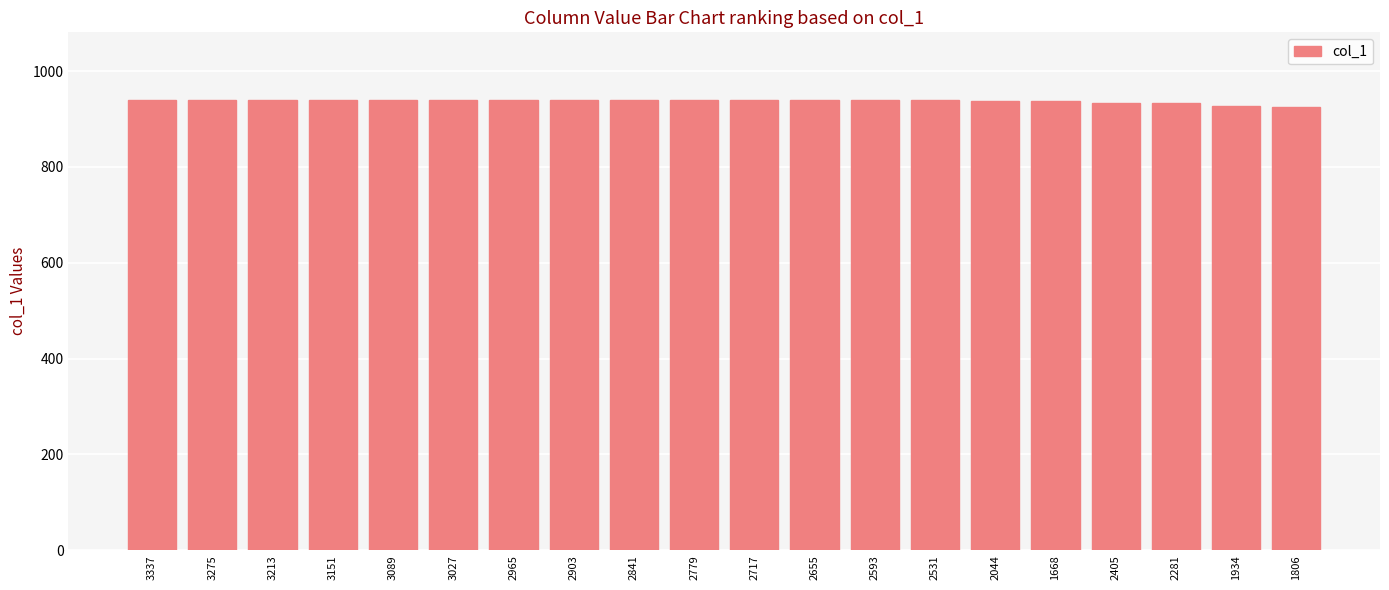

Approximately how many times larger is the value at 2405 compared to 3089?

1.0